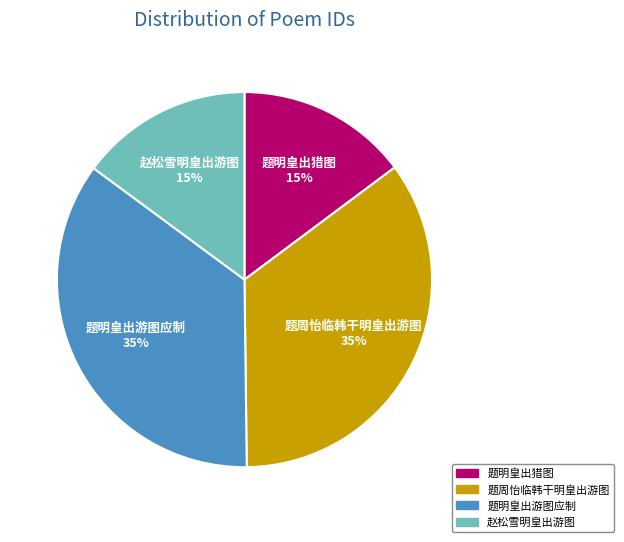

Is 题明皇出猎图 the majority of the pie?

No